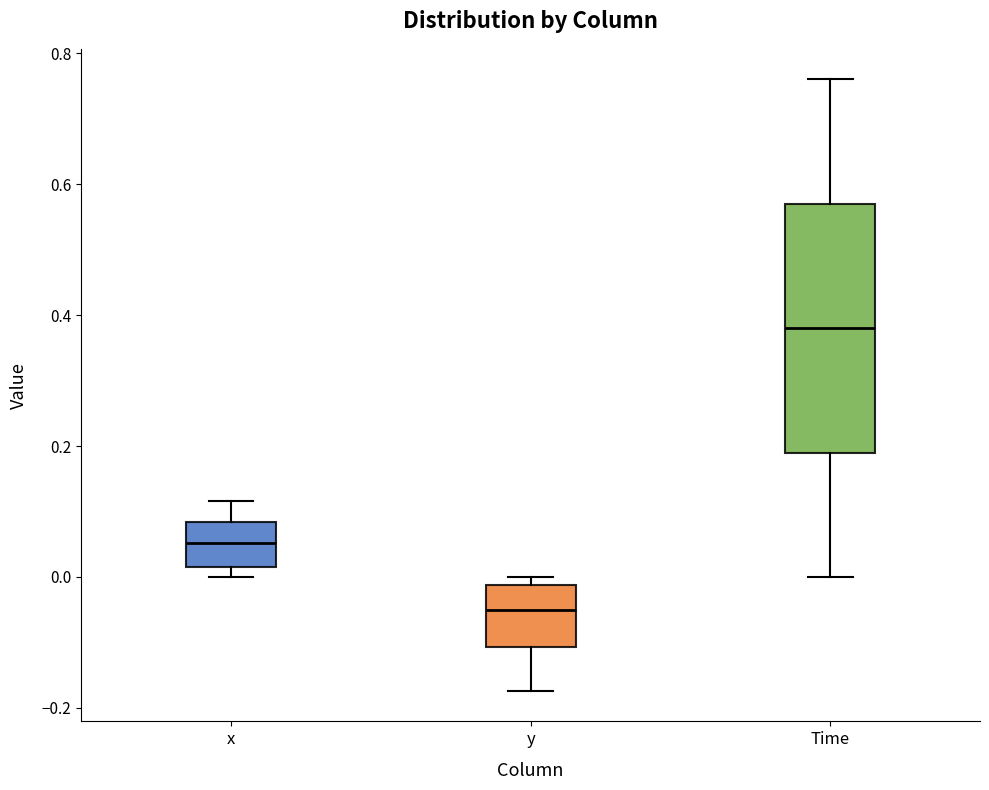

Reading left to right, read every box against the y-axis: the position of its median line, the range the box covers, and the ends of its whiskers. The values are not printed on the chart, so give them approximately, as read against the axis.

x: median 0.06, box 0.02 to 0.08, whiskers 0.00 to 0.12
y: median -0.06, box -0.10 to -0.02, whiskers -0.18 to 0.00
Time: median 0.38, box 0.20 to 0.58, whiskers 0.00 to 0.76